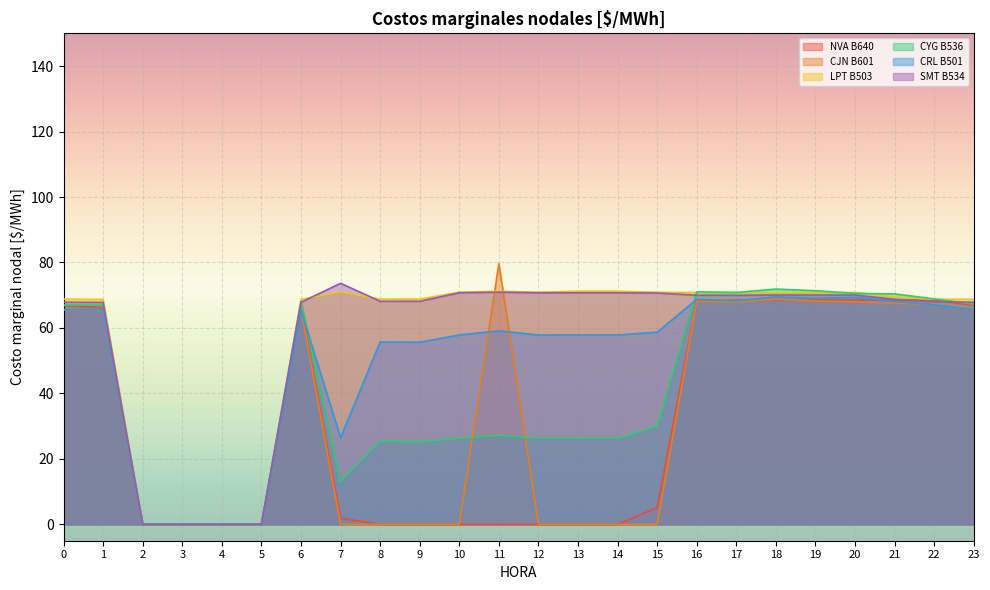

What is the maximum value for CRL B501?

69.5